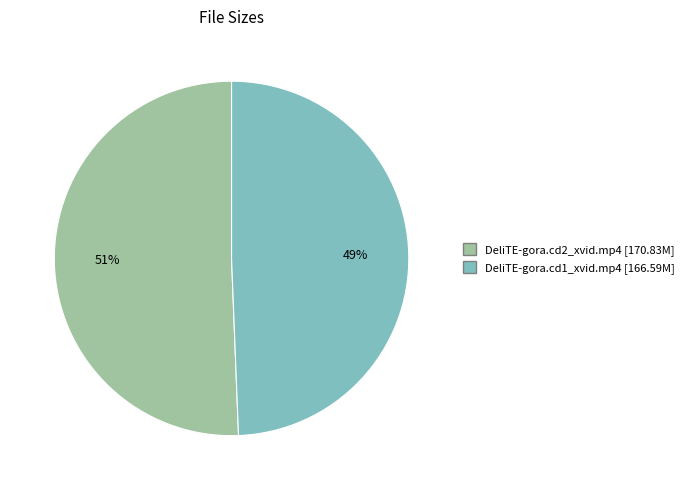

To the nearest percent, what is the combined percentage of DeliTE-gora.cd1_xvid.mp4 and DeliTE-gora.cd2_xvid.mp4?

100%